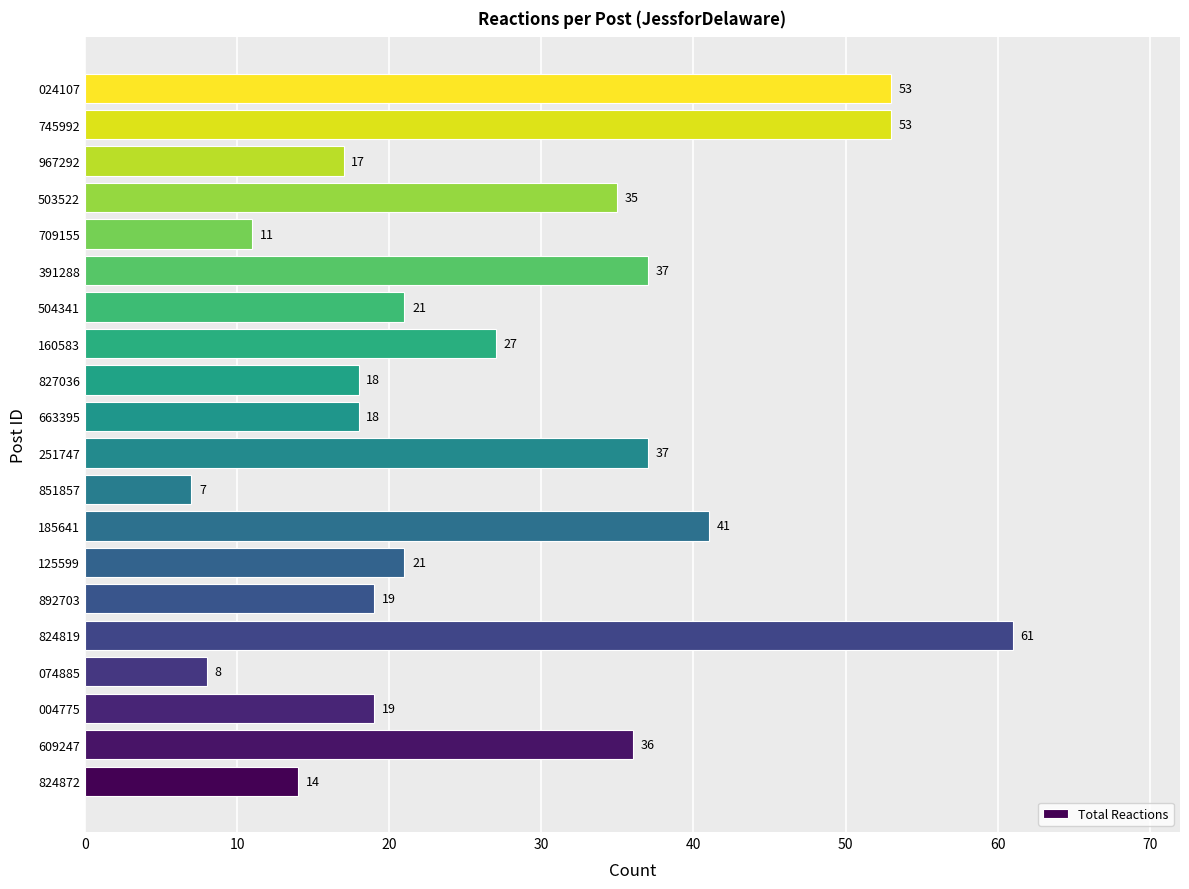

True or false: the data shows 5 at 074885.

False